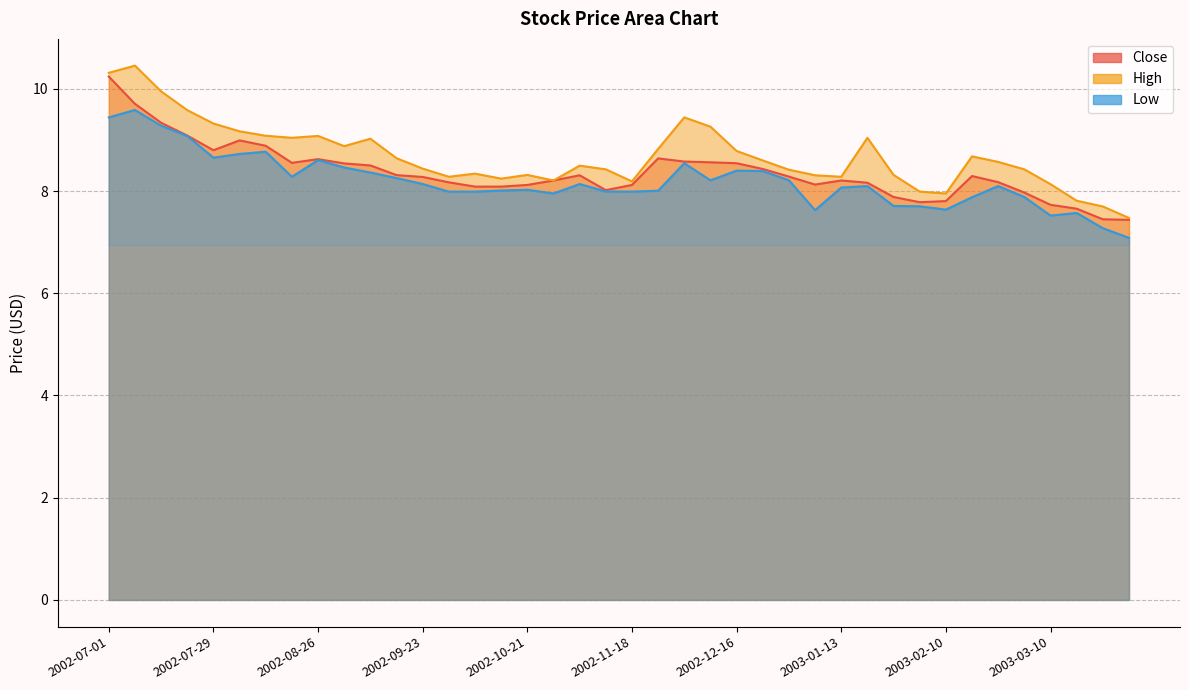

True or false: Close and Low intersect in this chart.

False